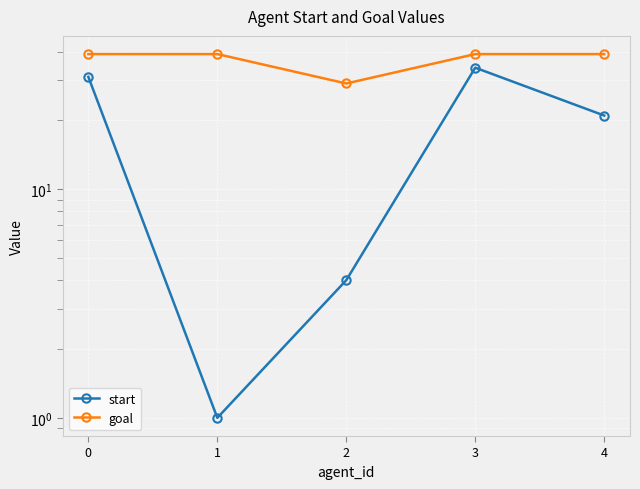

What is the lowest value of the start series?

1